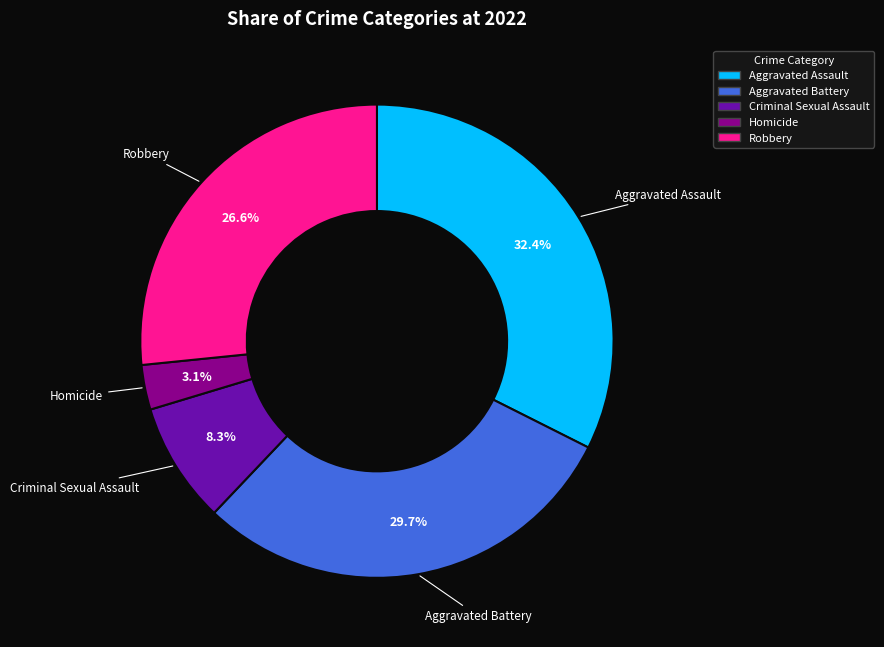

Is Robbery the majority of the pie?

No